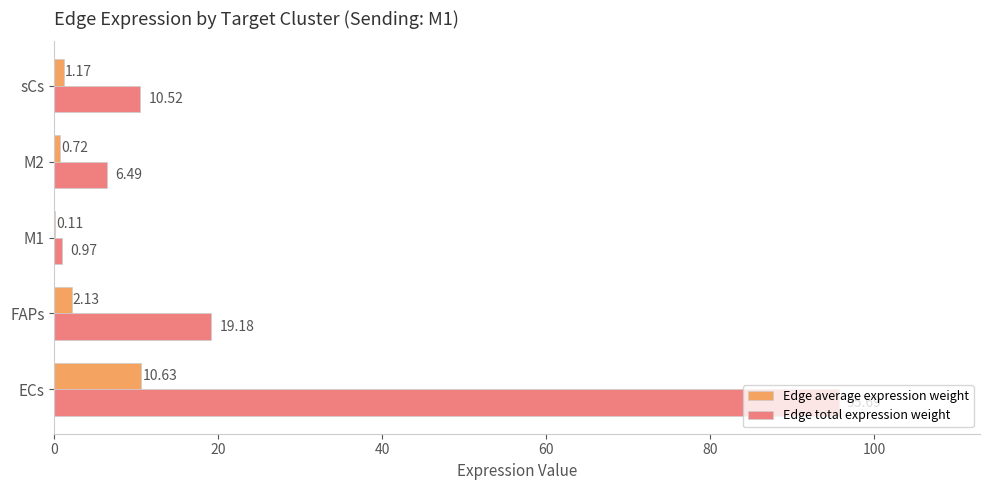

Which label corresponds to the largest value in the chart?

ECs